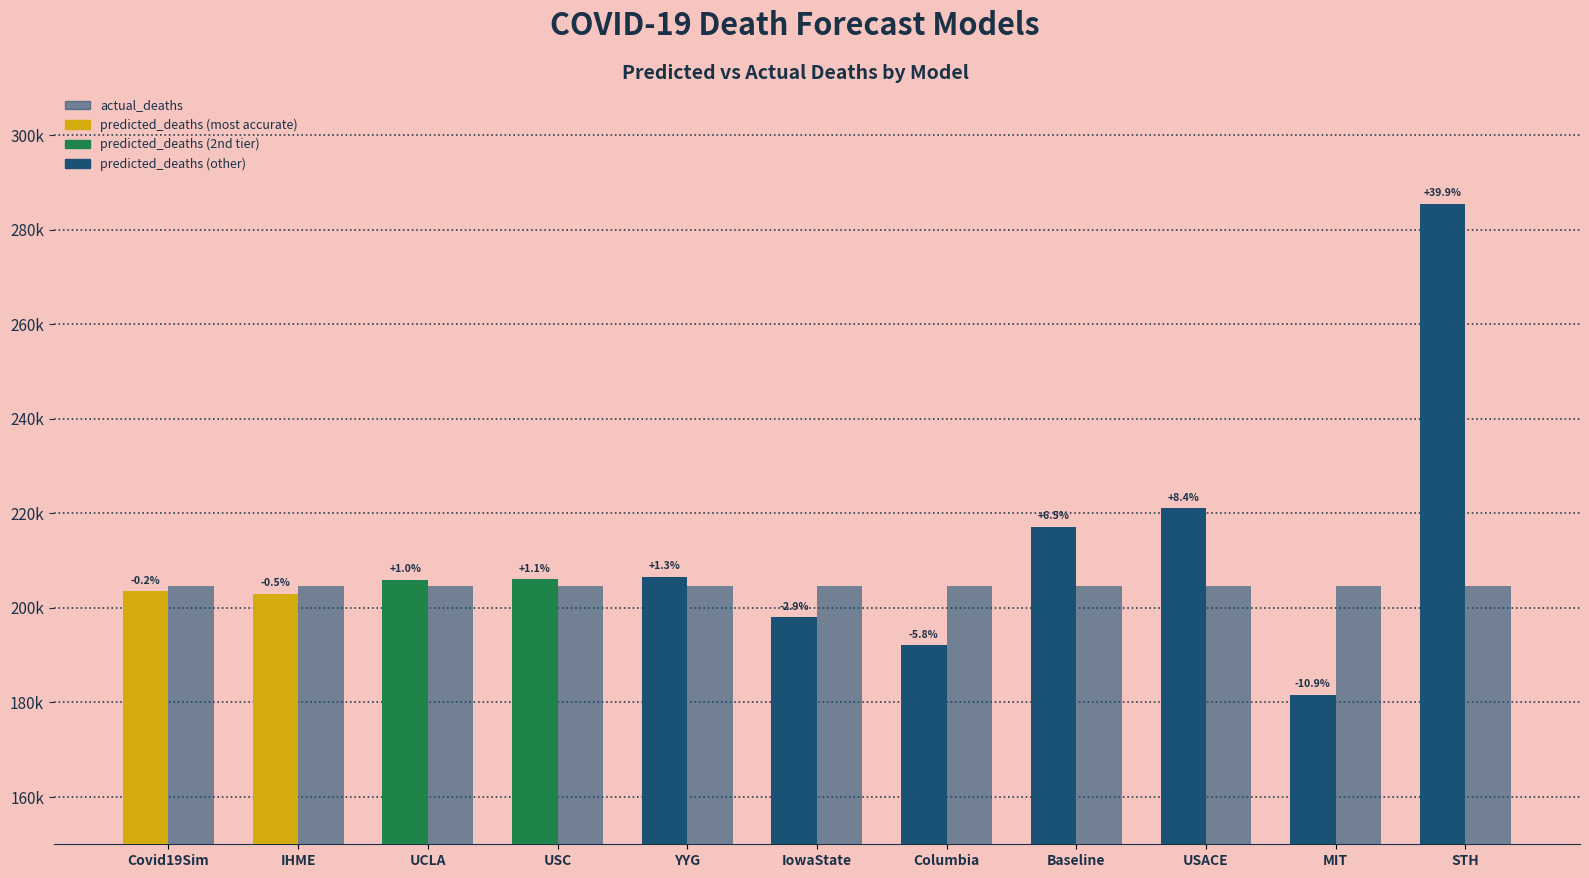

What is the label of the 11th bar from the left?

STH